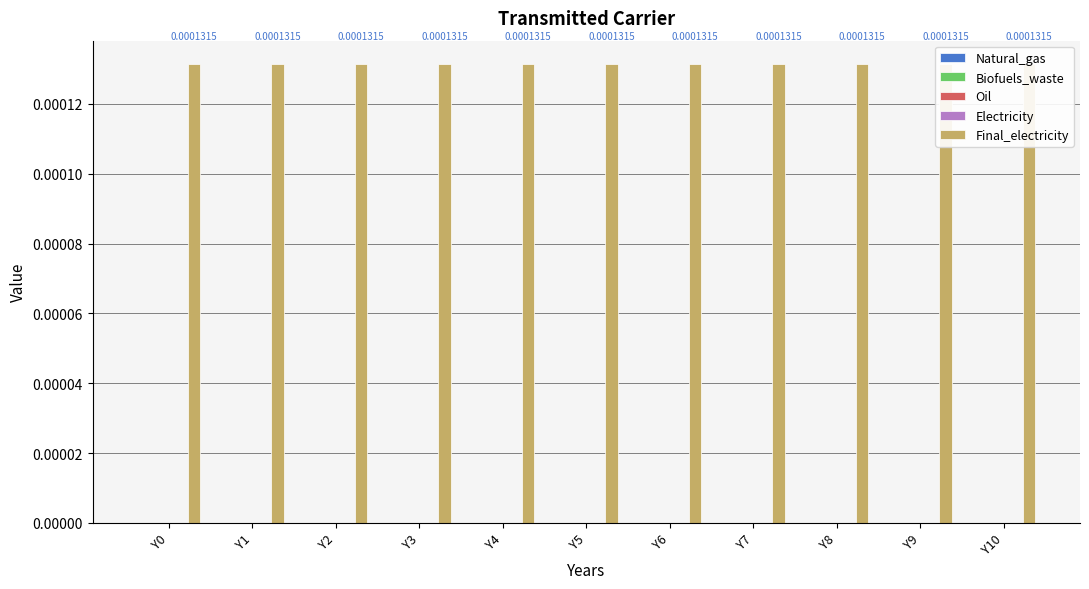

Which category has the lowest value across all series?

Y0